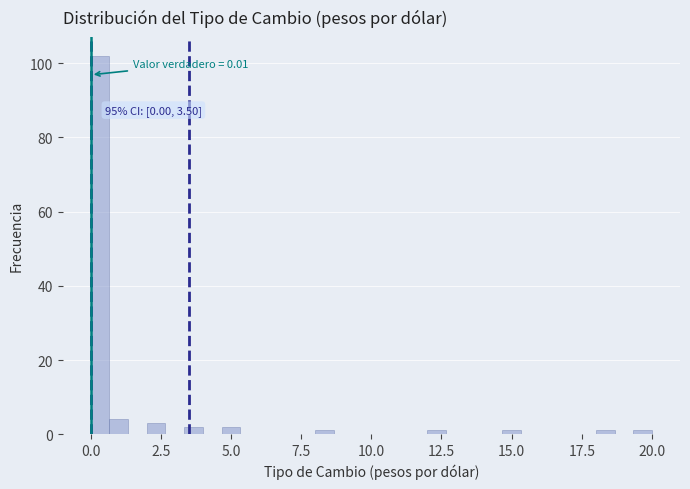

Read against the x-axis, roughly where is the centre of the tallest bar?

0.5